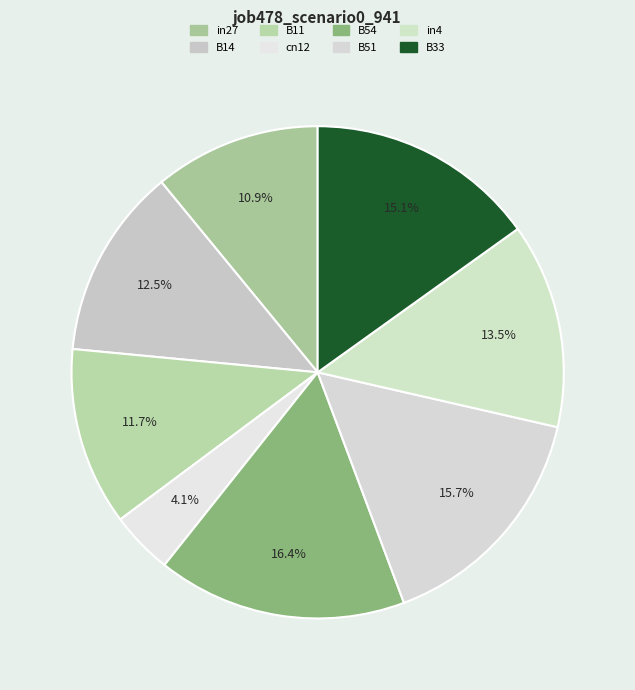

Does B51 account for over 50% of the chart?

No